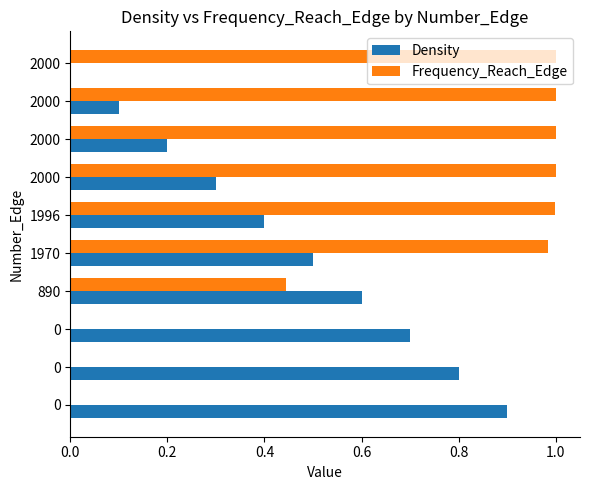

What is the value of the Density bar at the 8th from the left?

0.2